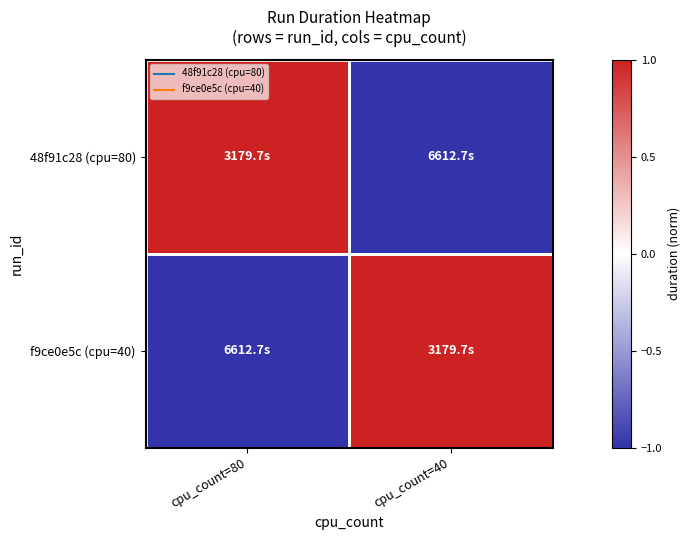

How many distinct data groups are displayed?

2